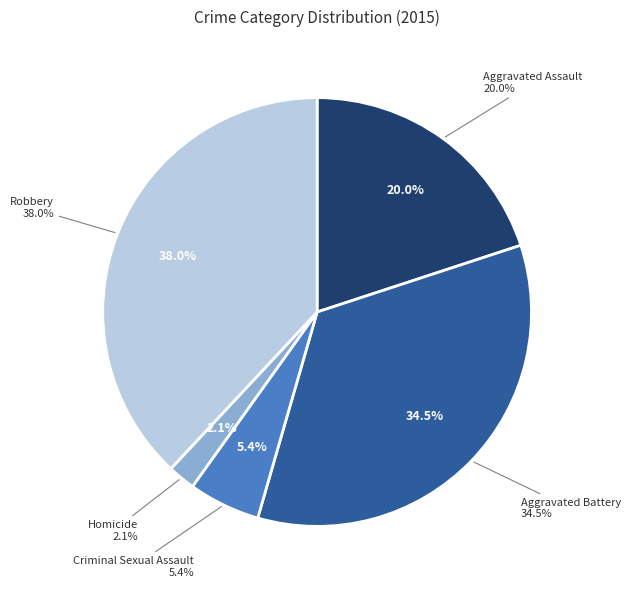

How many slices are in this pie chart?

5